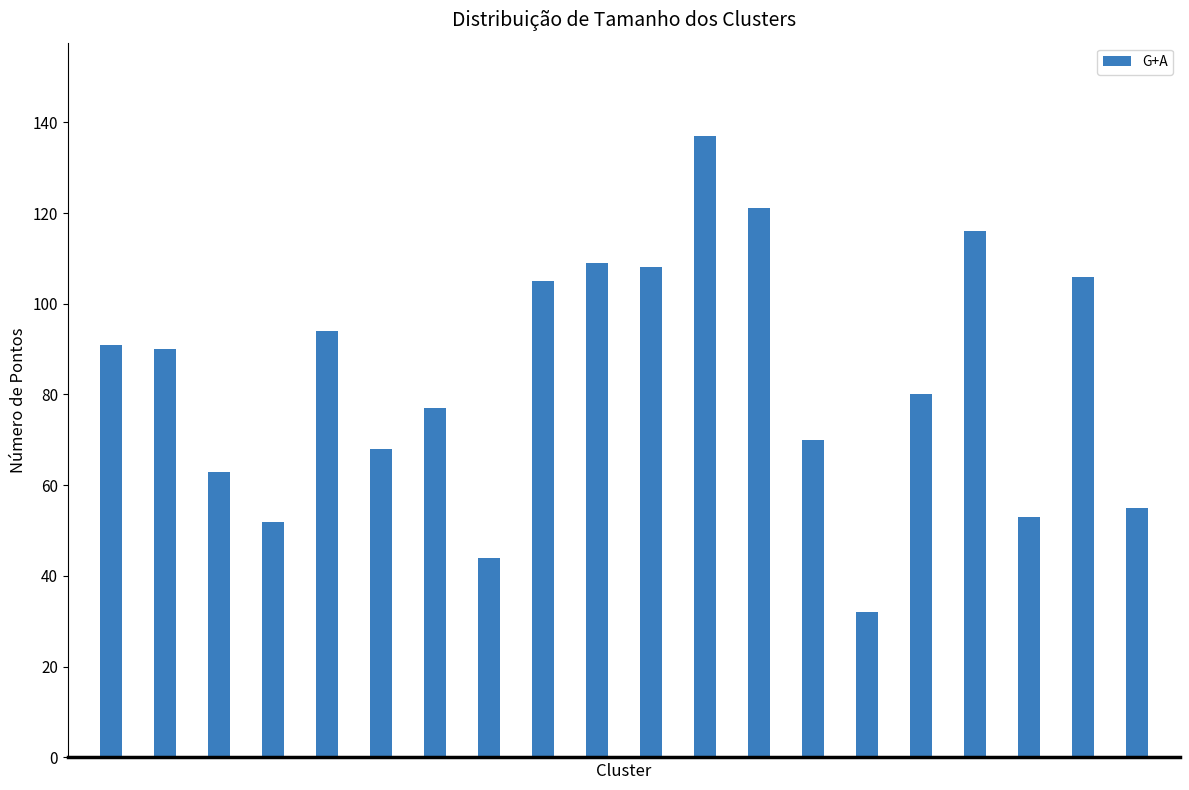

What is the minimum value shown in the chart?

32